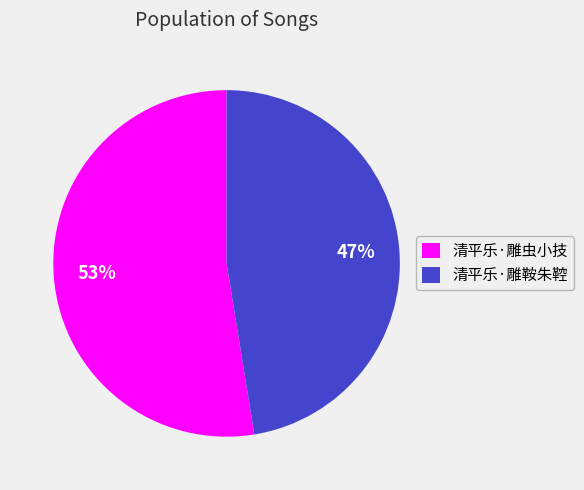

The 清平乐·雕鞍朱鞚 slice represents 39% of the pie. True or false?

False